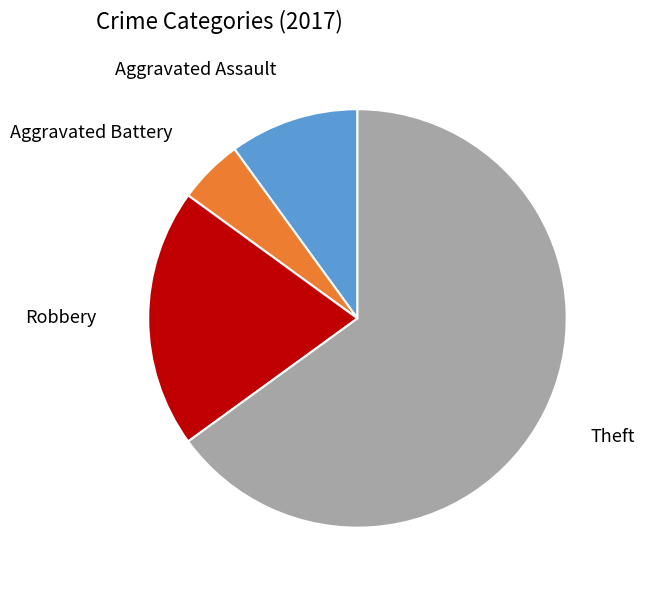

How many slices are in this pie chart?

4